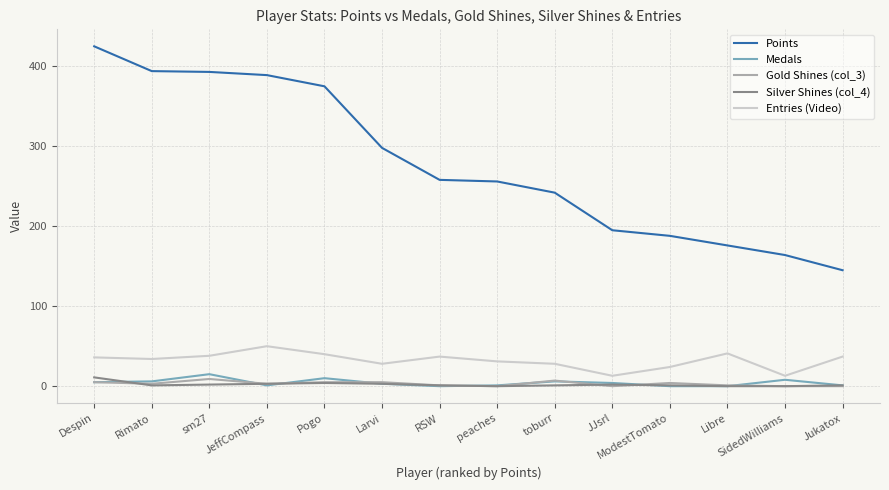

How many lines are shown in the chart?

5